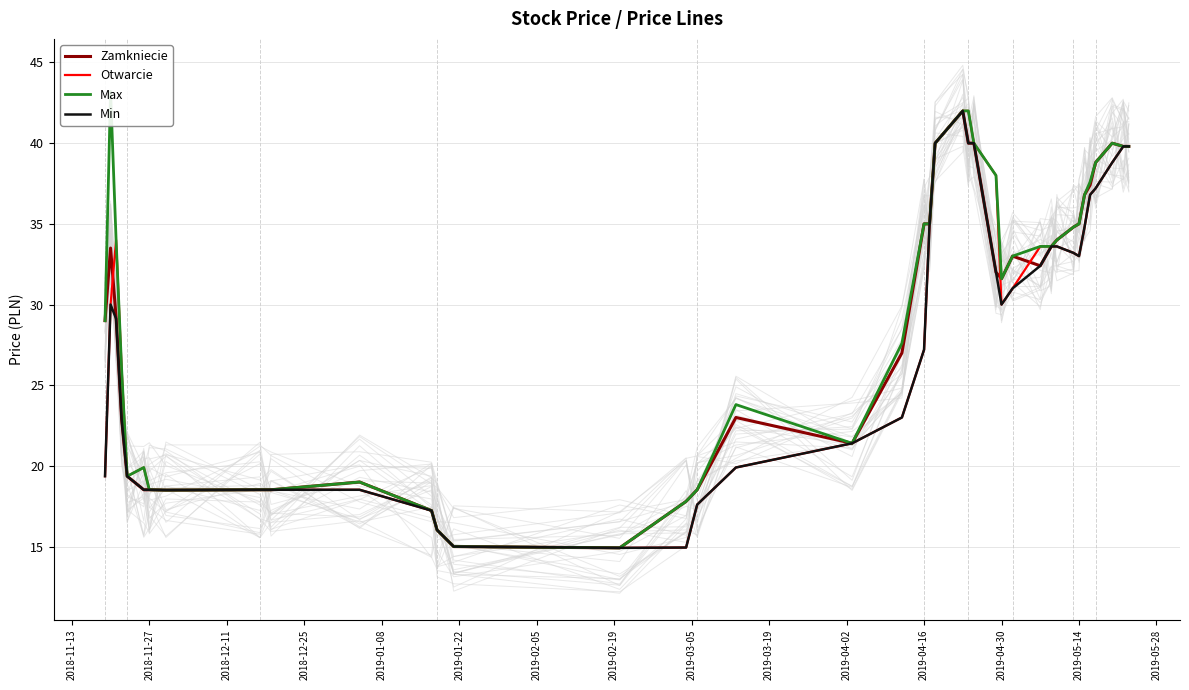

True or false: Zamkniecie has more than 2 interior local peaks.

True